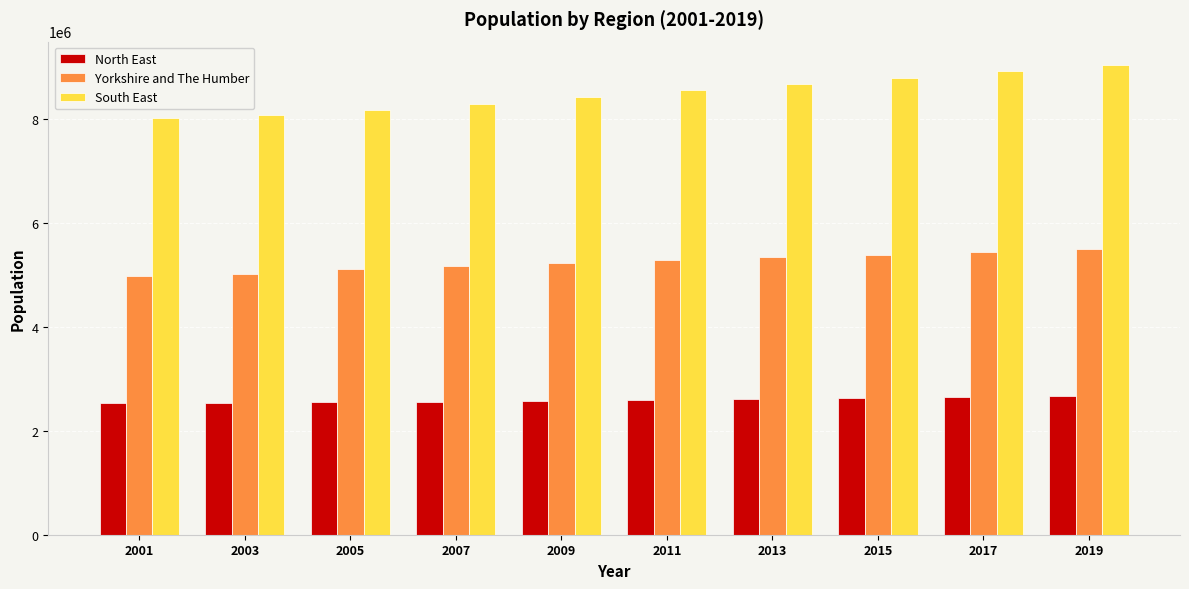

How many data points does each series have?

10